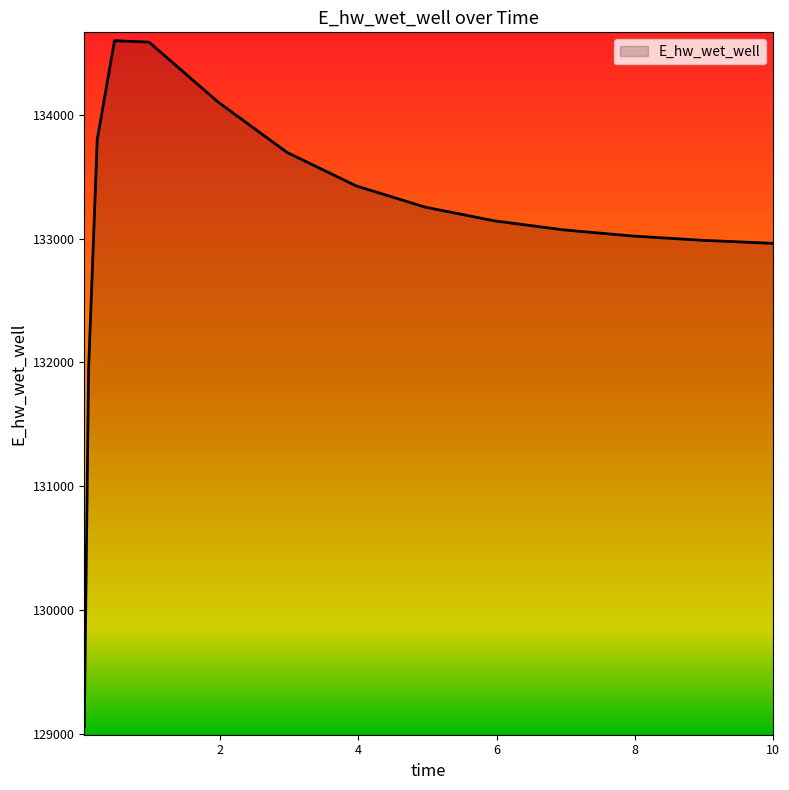

What is the maximum value shown in the chart?

134598.0